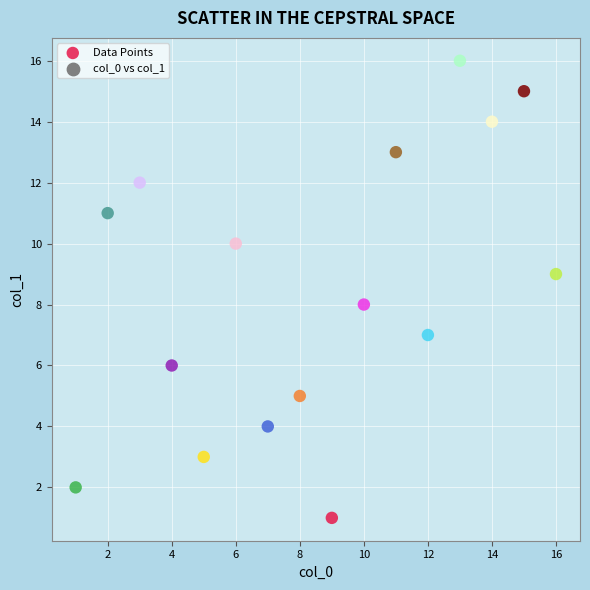

What is the range of X values (max minus min)?

15